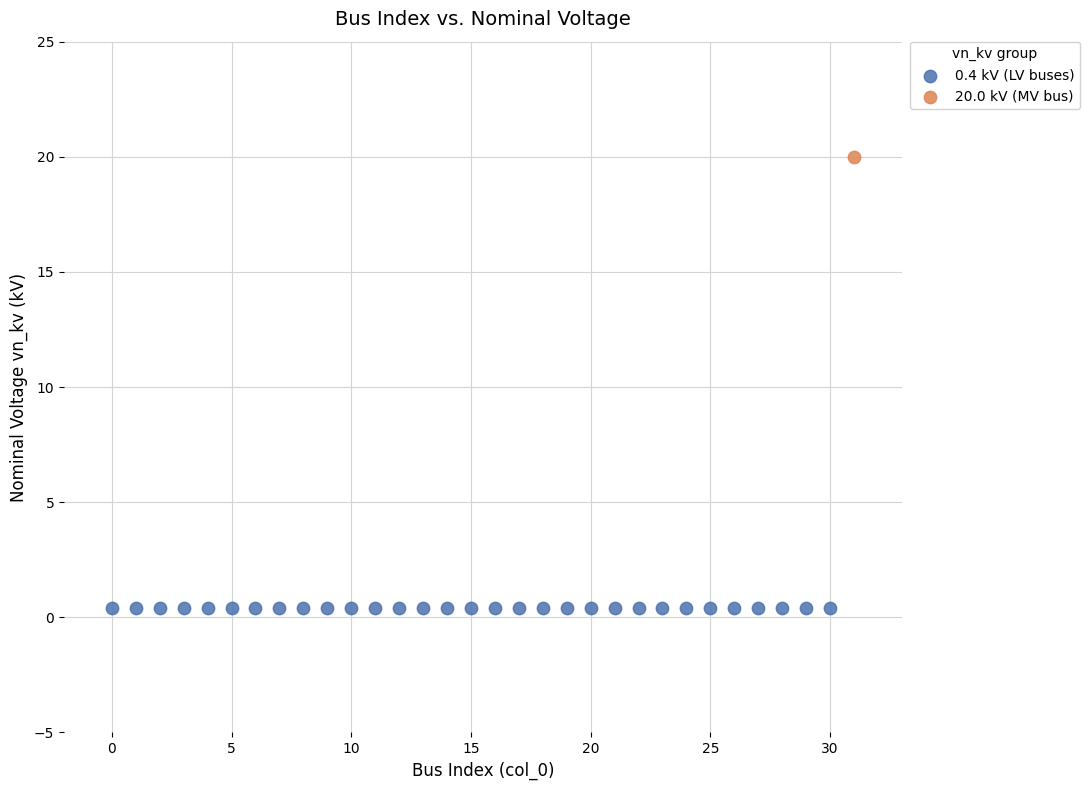

What are all the series names shown in the legend?

0.4 kV (LV buses), 20.0 kV (MV bus)